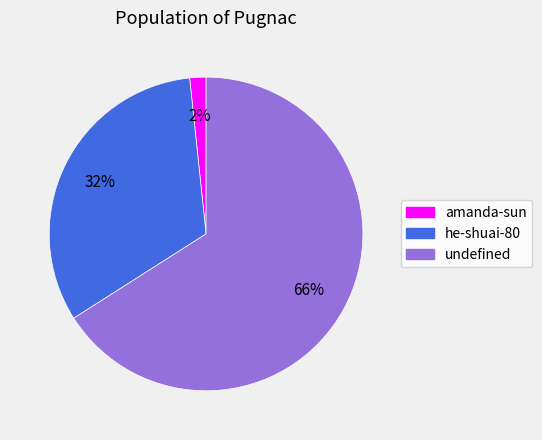

To the nearest percent, what percentage of the pie is amanda-sun?

2%